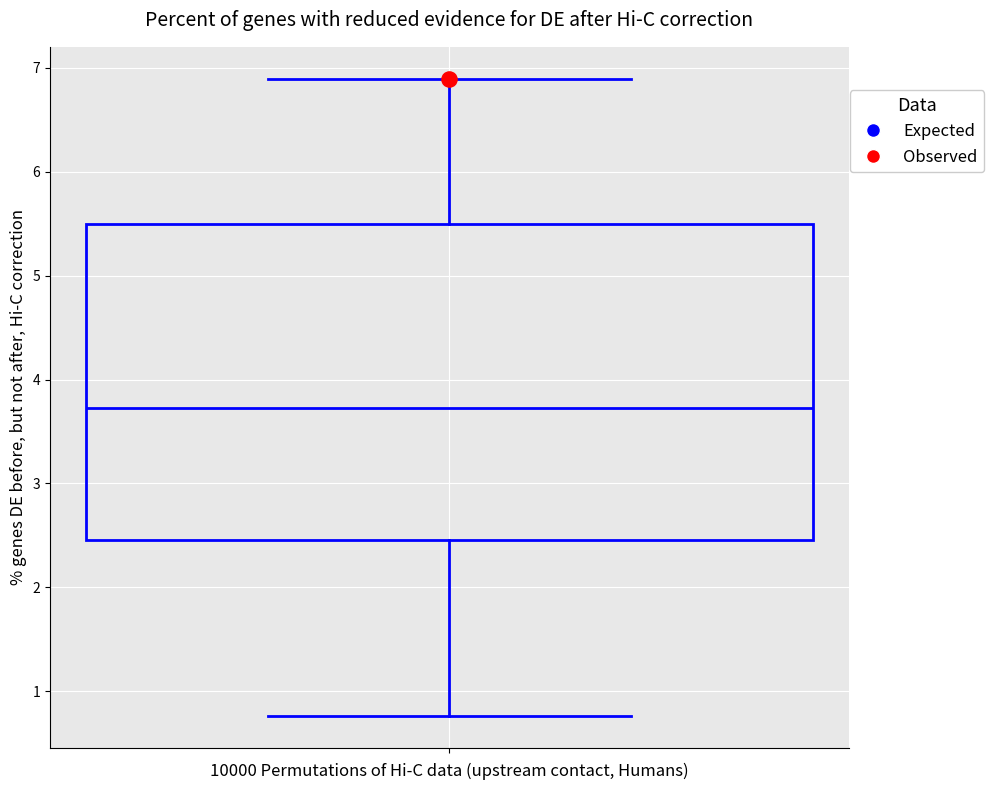

Where is the lower edge of the box on the y-axis? The values are not printed on the chart, so give them approximately, as read against the axis.

2.5